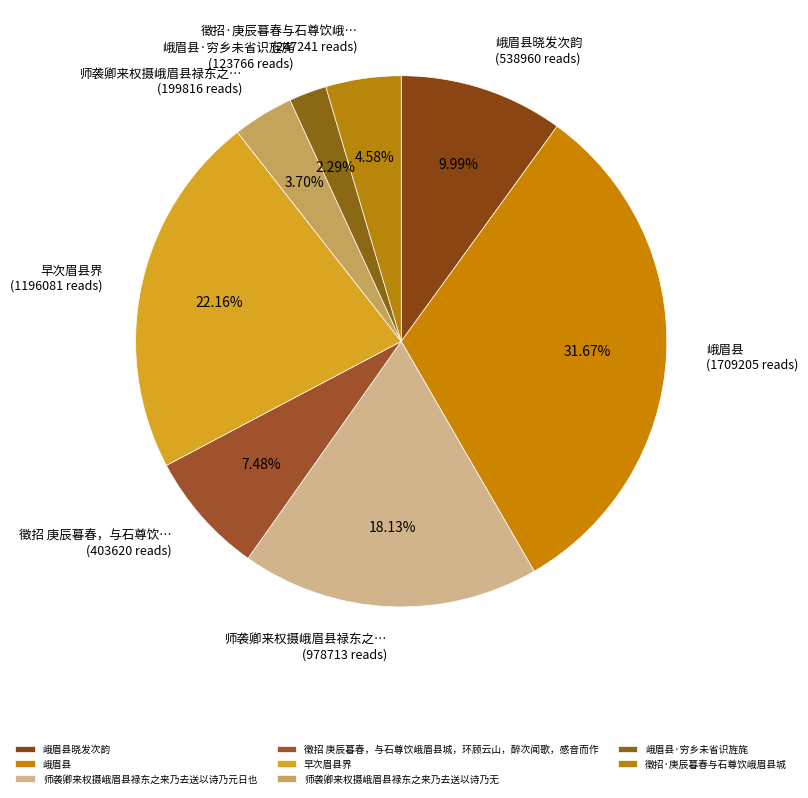

To the nearest percent, what portion does 徵招 庚辰暮春，与石尊饮峨眉县城，环顾云山，醉次闻歌，感音而作 represent?

7%